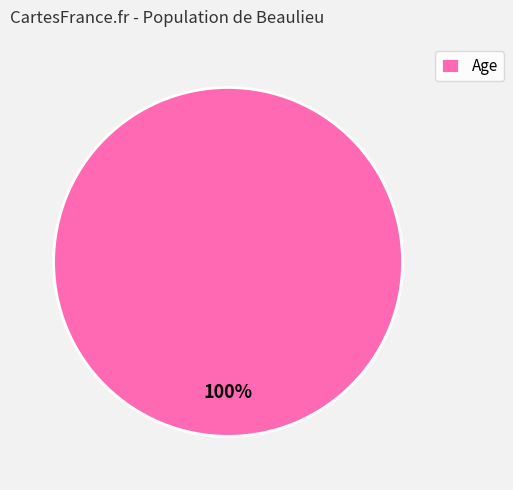

How many segments does this pie chart have?

1